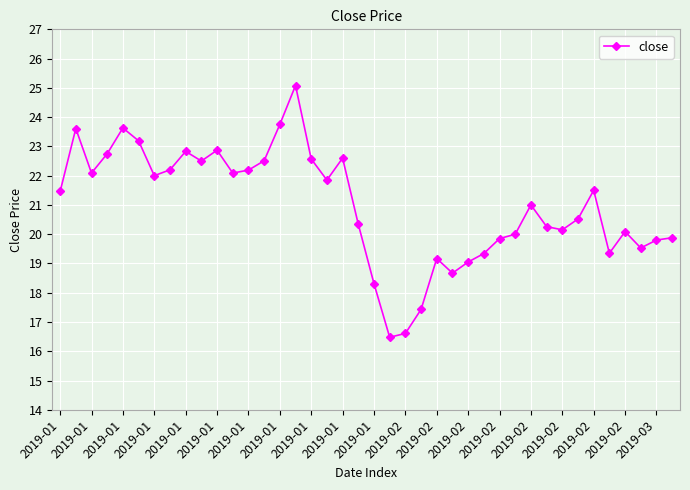

What is the minimum value shown in the chart?

16.5